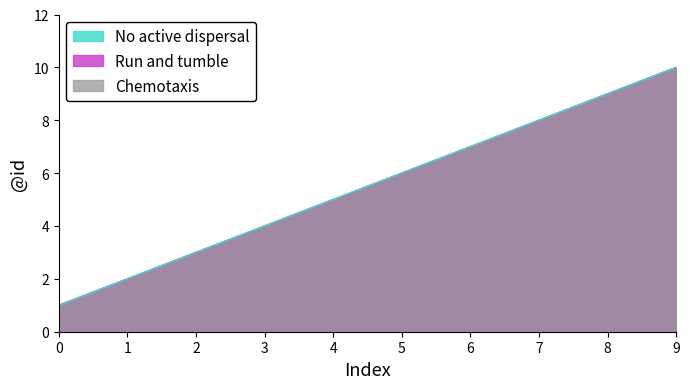

What are all the series names shown in the legend?

Chemotaxis, Run and tumble, No active dispersal